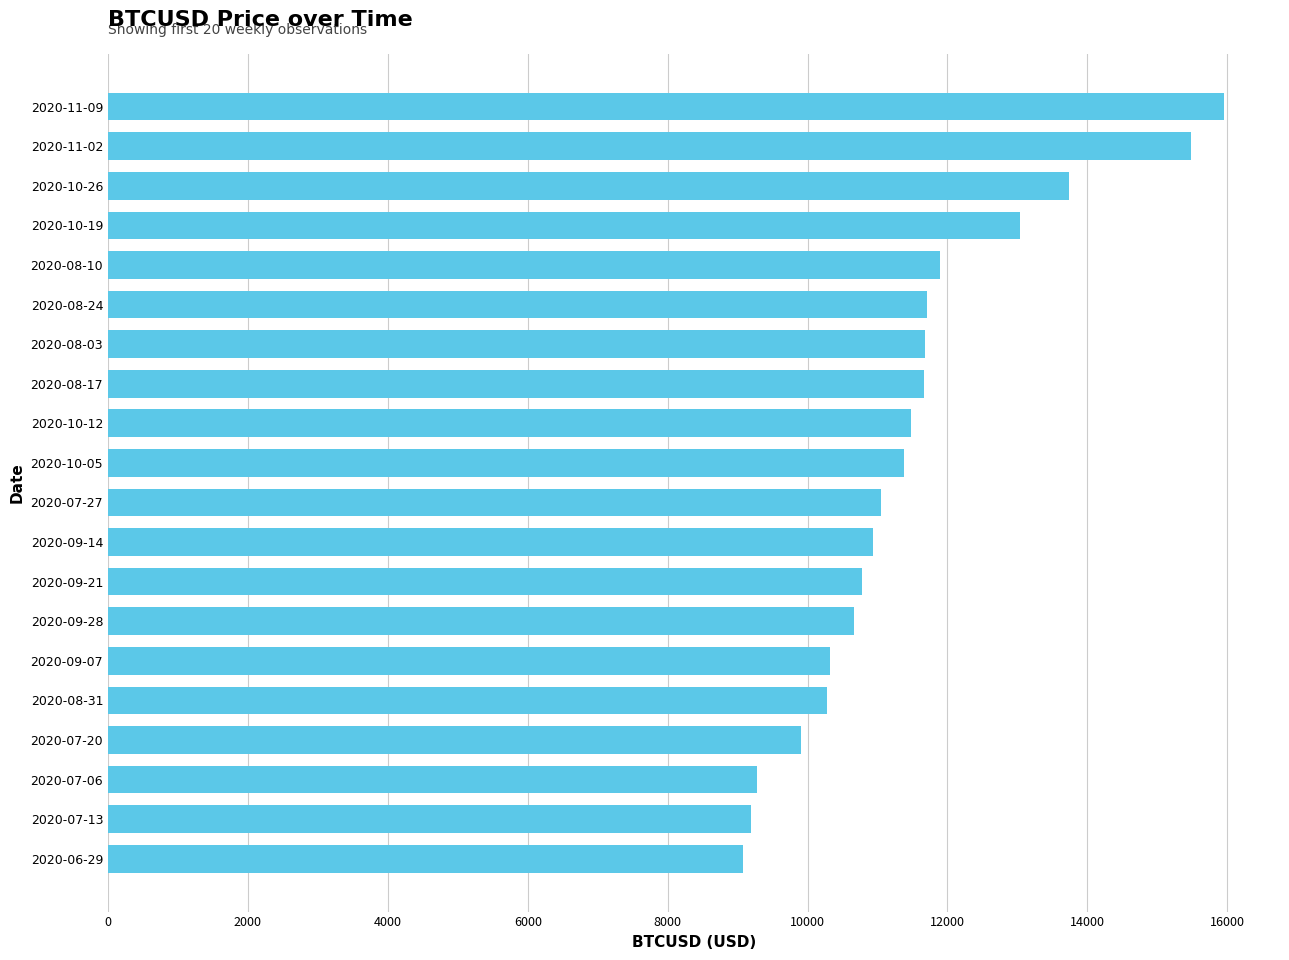

What is the average value?

11474.9